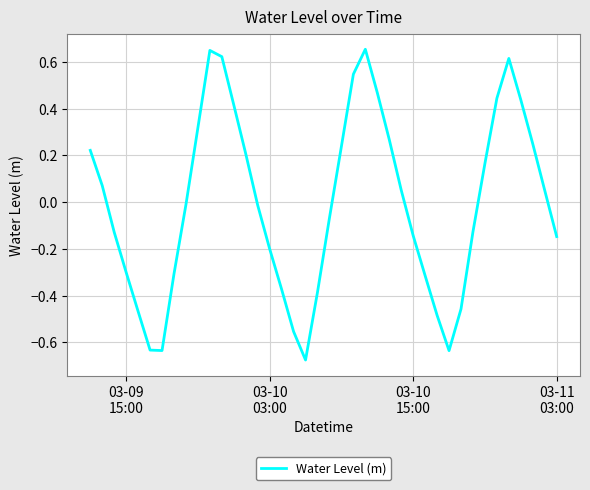

What is the difference between the maximum and minimum values?

1.3